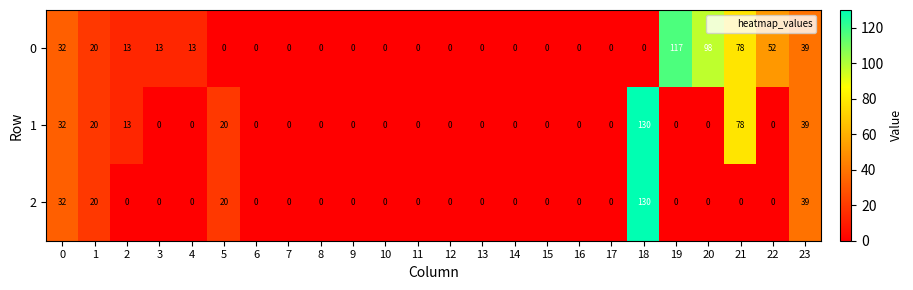

What is the greatest value displayed?

130